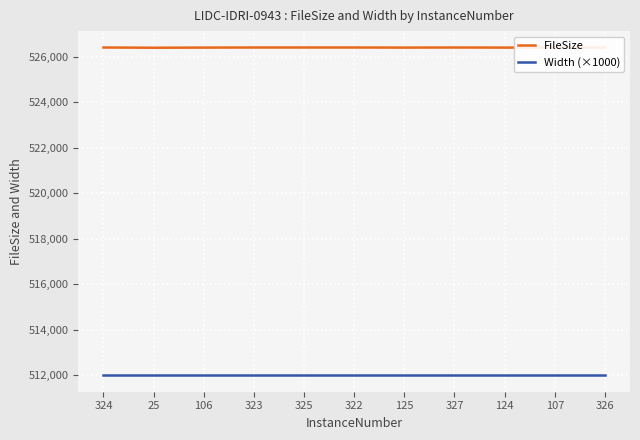

The FileSize series shows 707693 at 322. True or false?

False